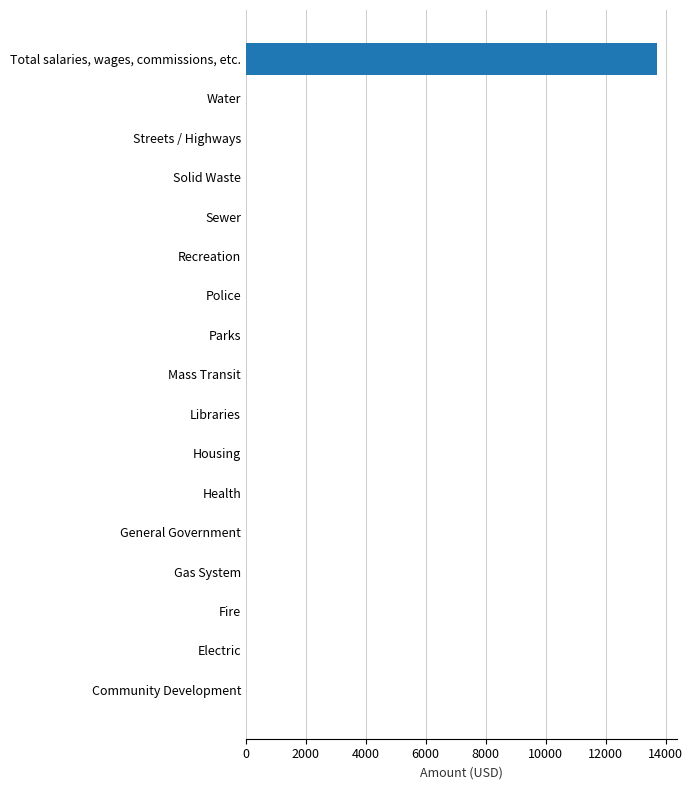

True or false: the data shows -9148 at Gas System.

False